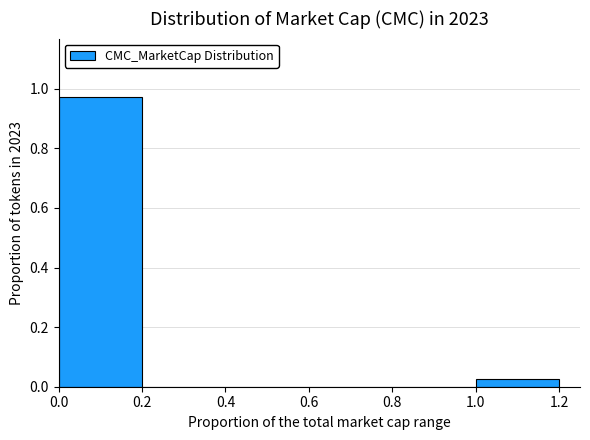

How tall is the bar that spans 1.0 to 1.2 on the x-axis? The values are not printed on the chart, so give them approximately, as read against the axis.

0.02